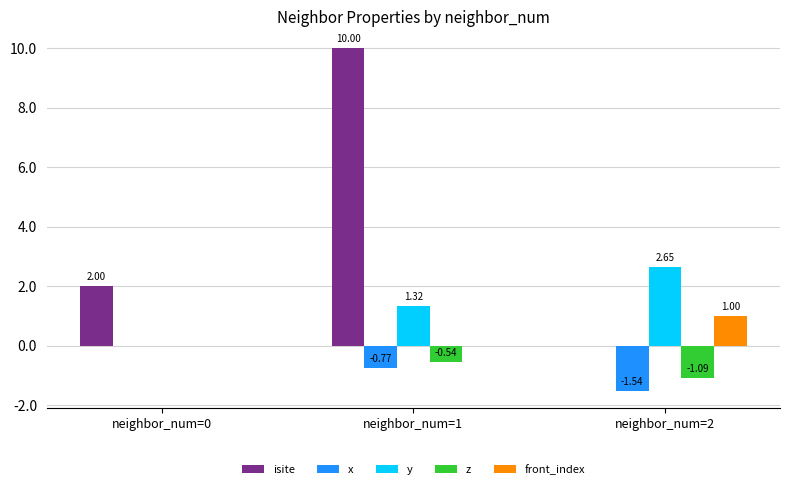

What are all the series names shown in the legend?

isite, x, y, z, front_index